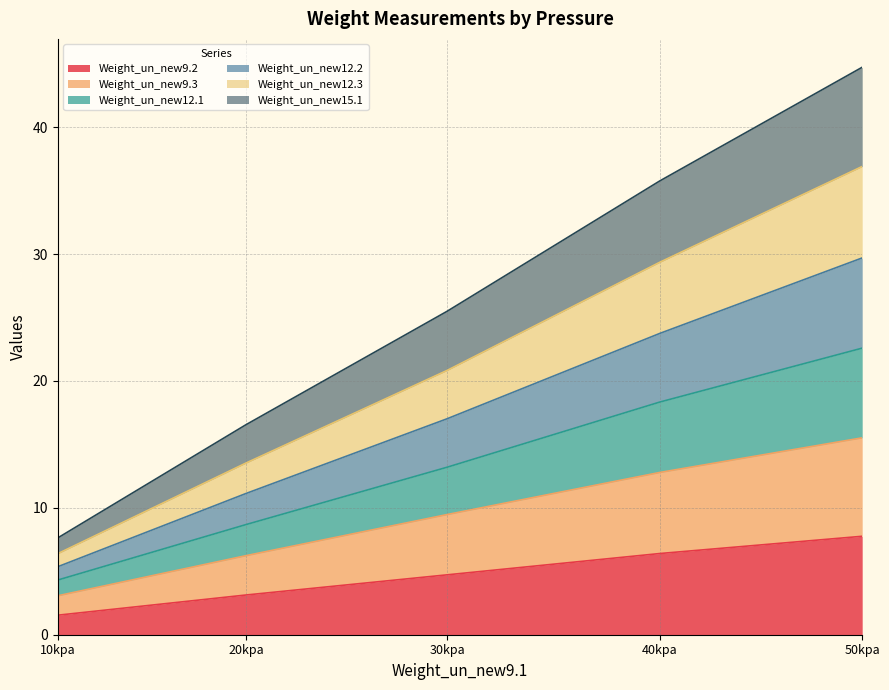

The value of Weight_un_new9.2 at 50kpa is 5.0. True or false?

False